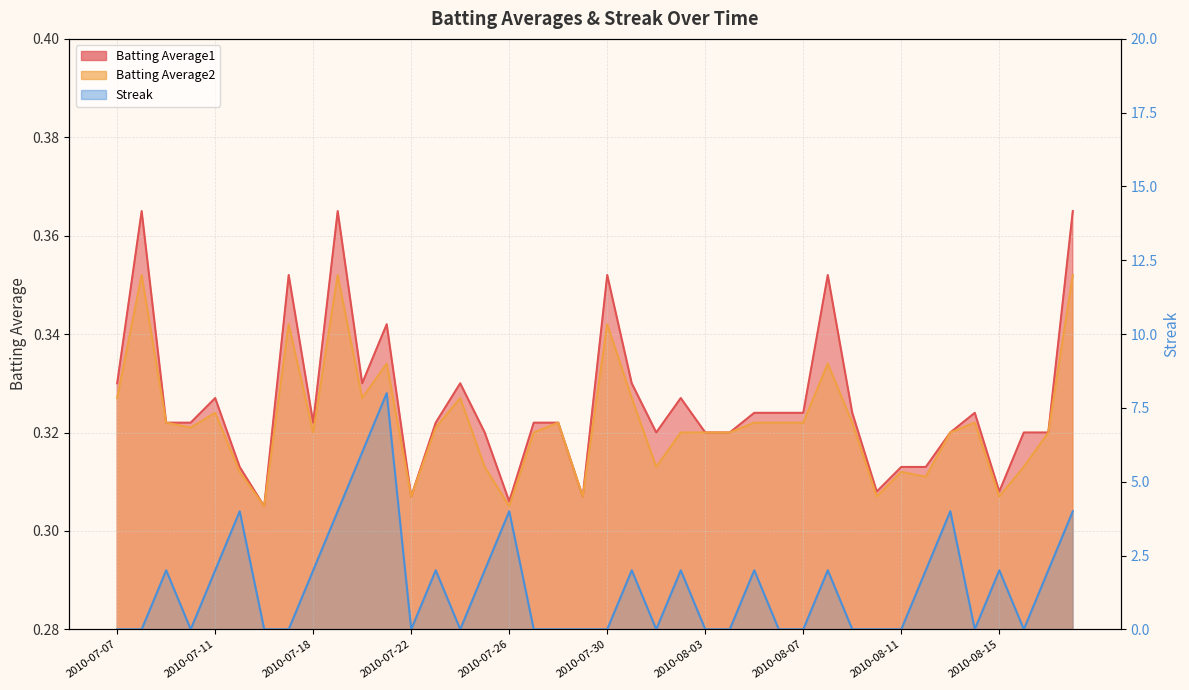

What are all the series names shown in the legend?

Batting Average1, Batting Average2, Streak